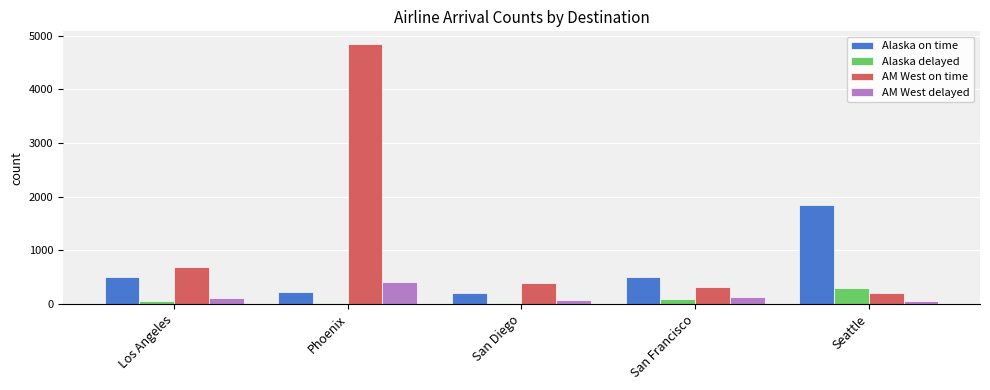

At which category is the sum across all series the highest?

Phoenix